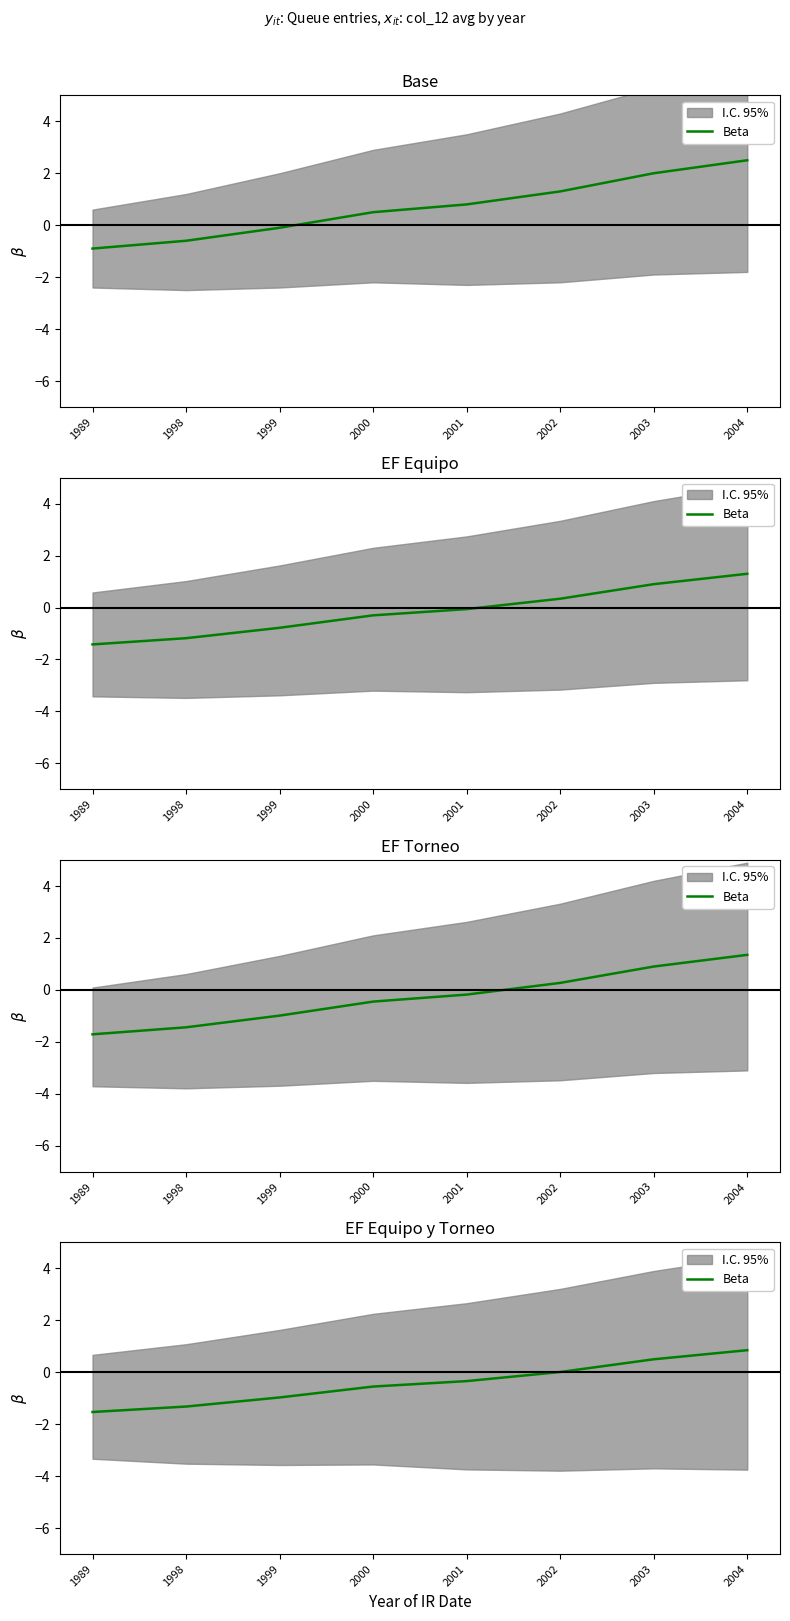

True or false: there are more than 0 points higher than both neighbors.

False